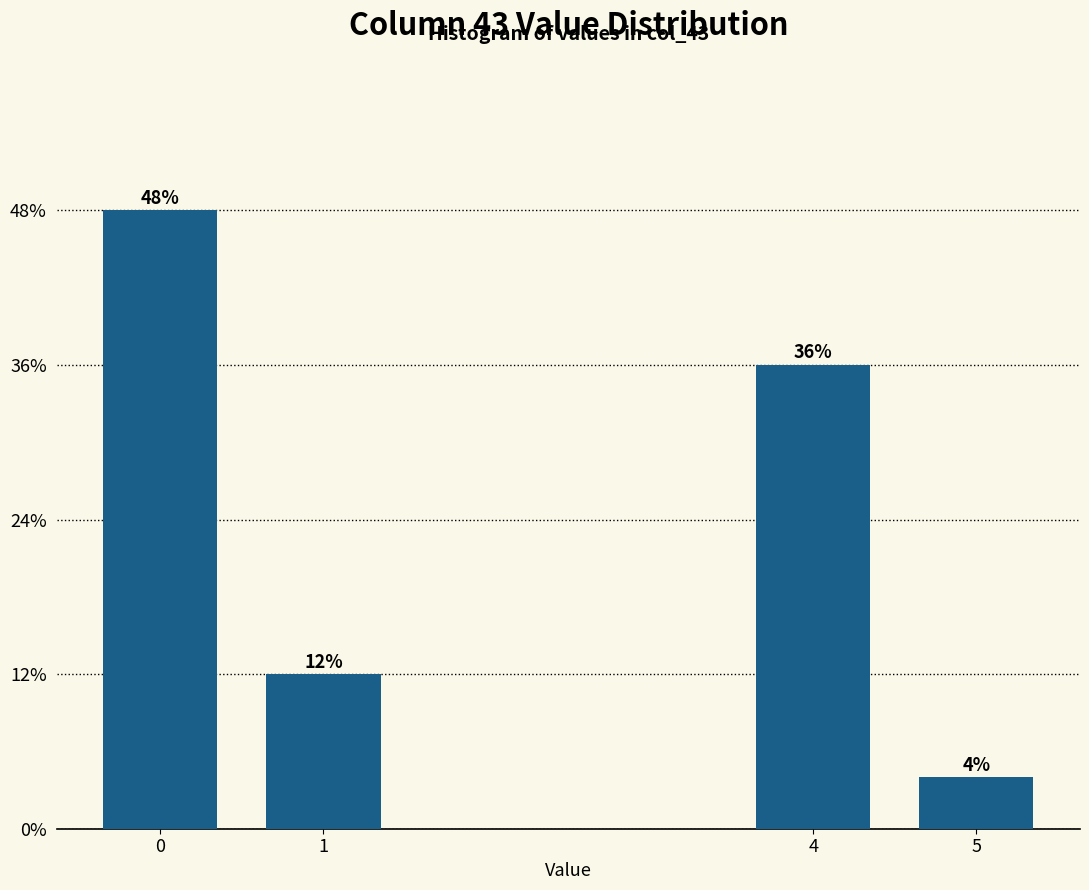

Does the chart contain any negative values?

No